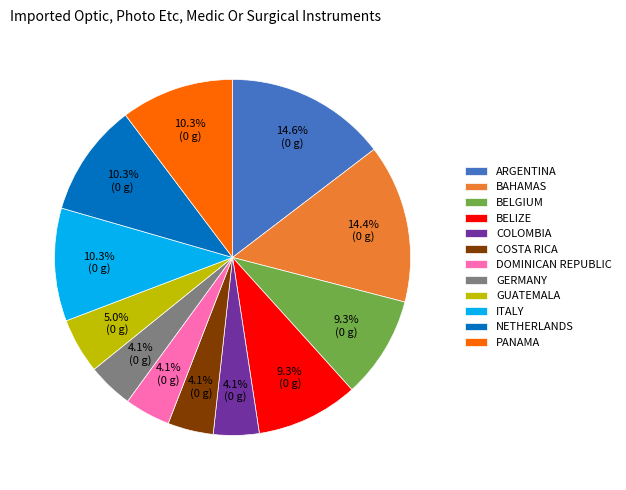

Does any single category account for the majority?

No